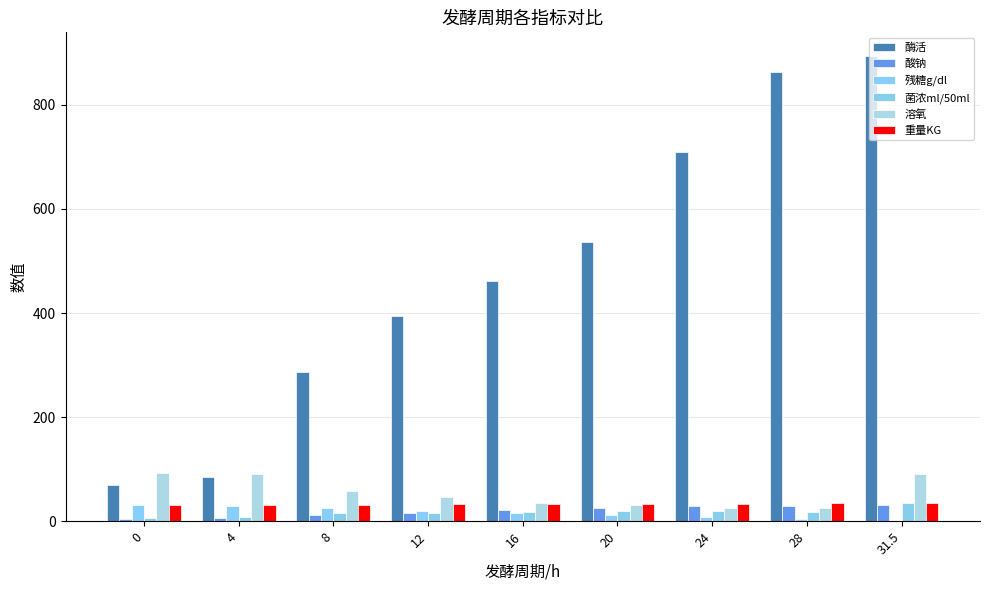

Count the number of data series in this chart.

6